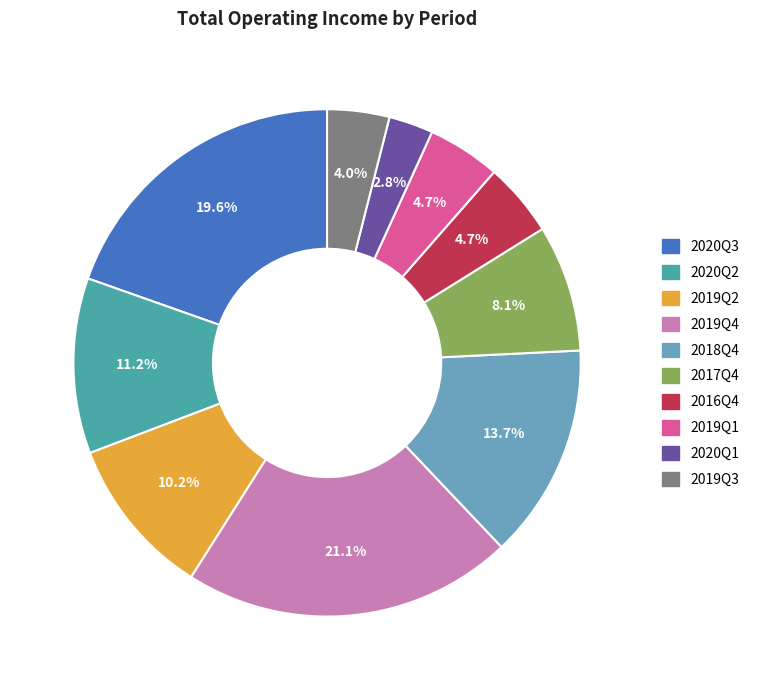

What percentage is the 2019Q1 slice, to the nearest percent?

5%